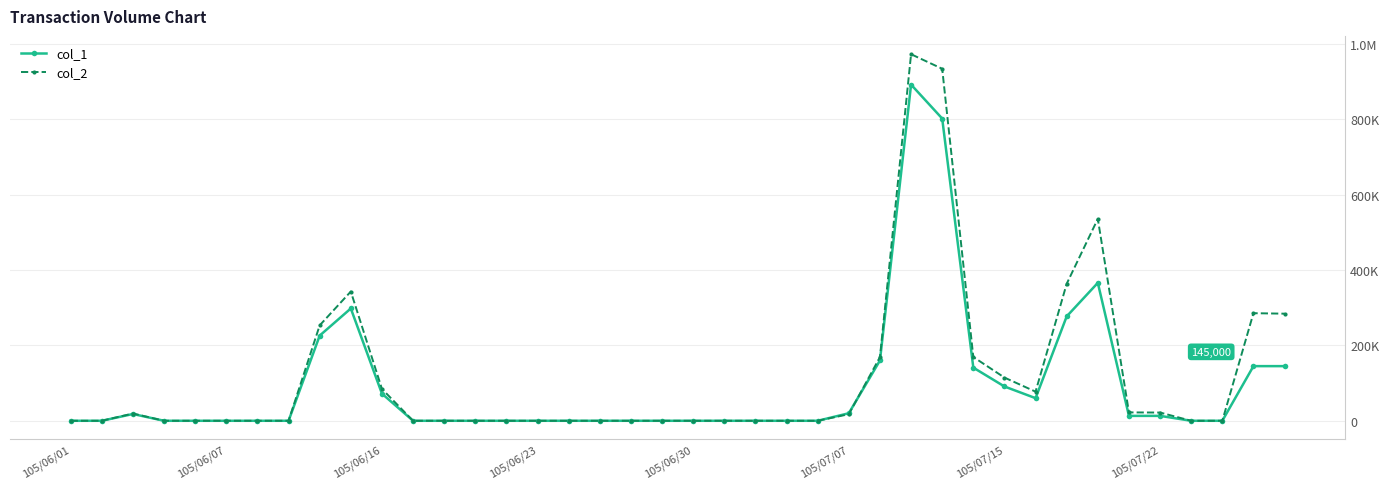

What are all the series names shown in the legend?

col_1, col_2